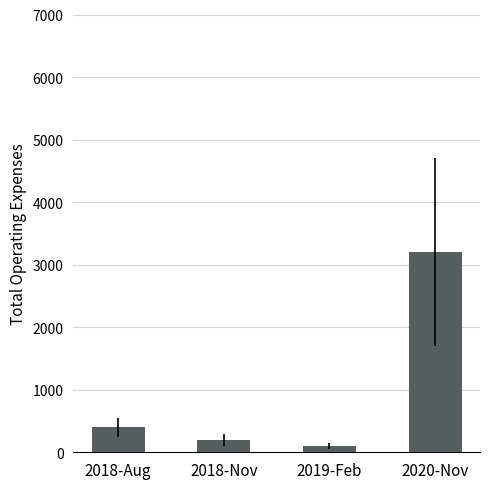

Approximately how many times larger is the value at 2018-Aug compared to 2020-Nov?

0.1